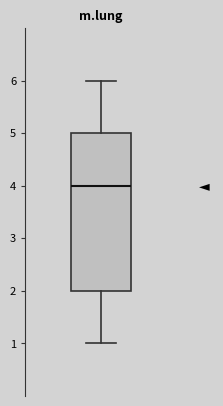

Read this box plot against the y-axis: the position of the median line, the range covered by the box, and the ends of both whiskers. The values are not printed on the chart, so give them approximately, as read against the axis.

median 4, box 2 to 5, whiskers 1 to 6